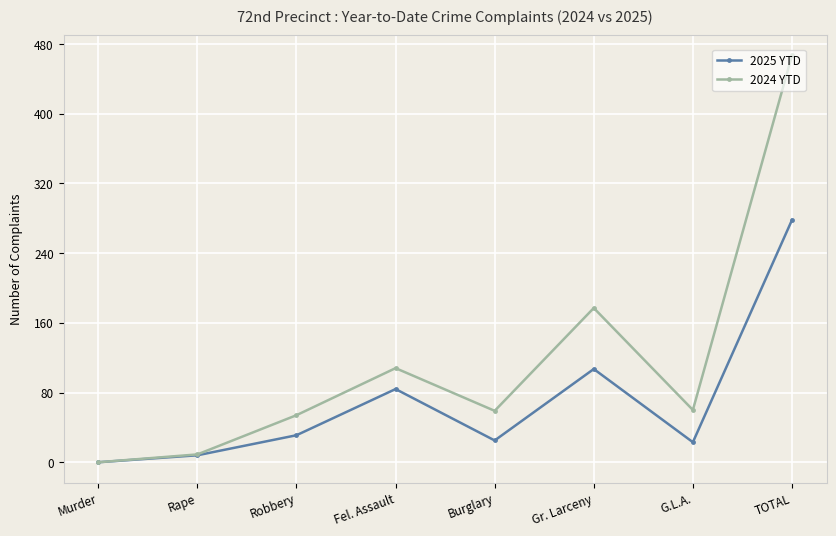

List the series in order of their peak value, lowest first.

2025 YTD, 2024 YTD